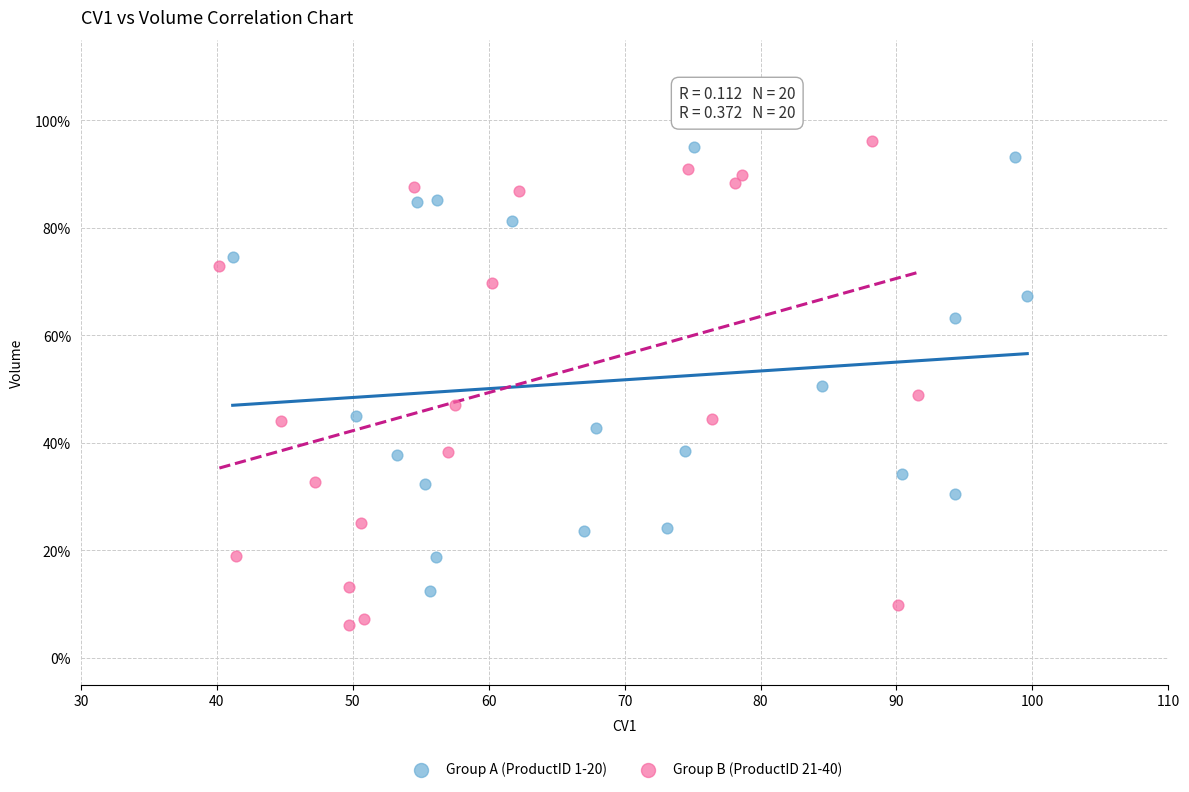

What are all the series names shown in the legend?

Group A (ProductID 1-20), Group B (ProductID 21-40)